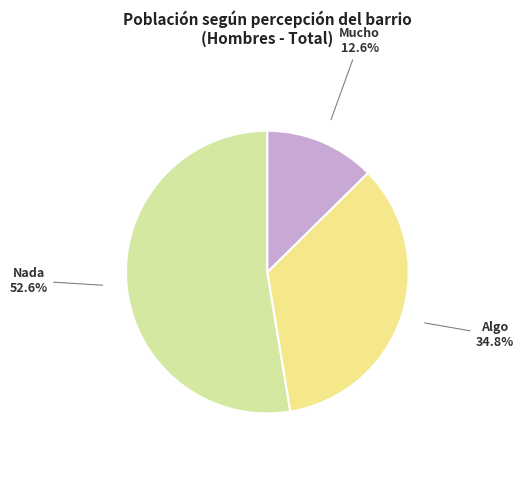

What percentage is NOT represented by Algo?

65.2%